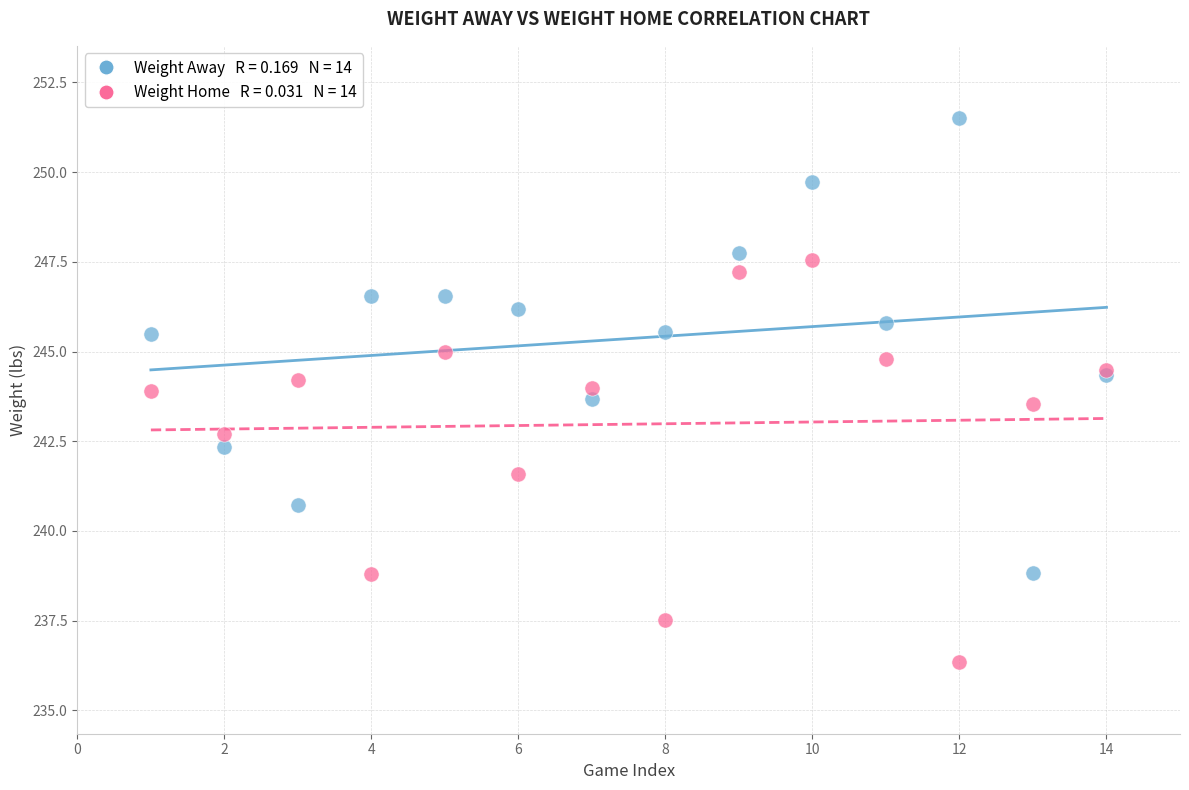

Across all series, what Y value is closest to 243?

242.7